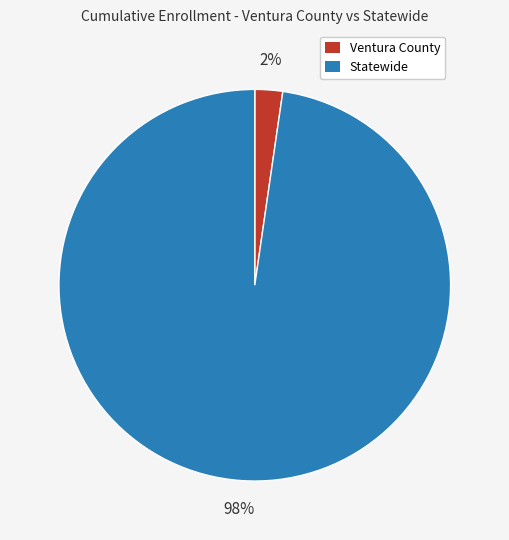

What percentage is the Statewide slice, to the nearest percent?

98%